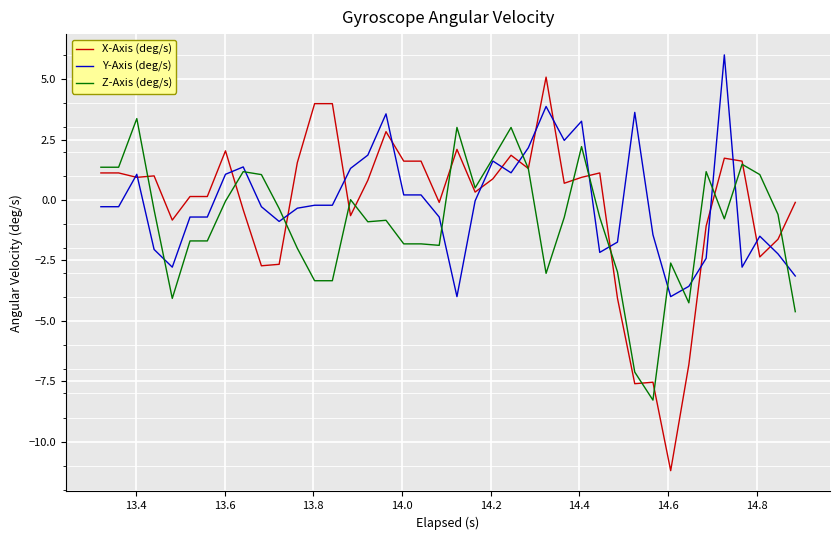

Which series has the widest spread of values?

X-Axis (deg/s)